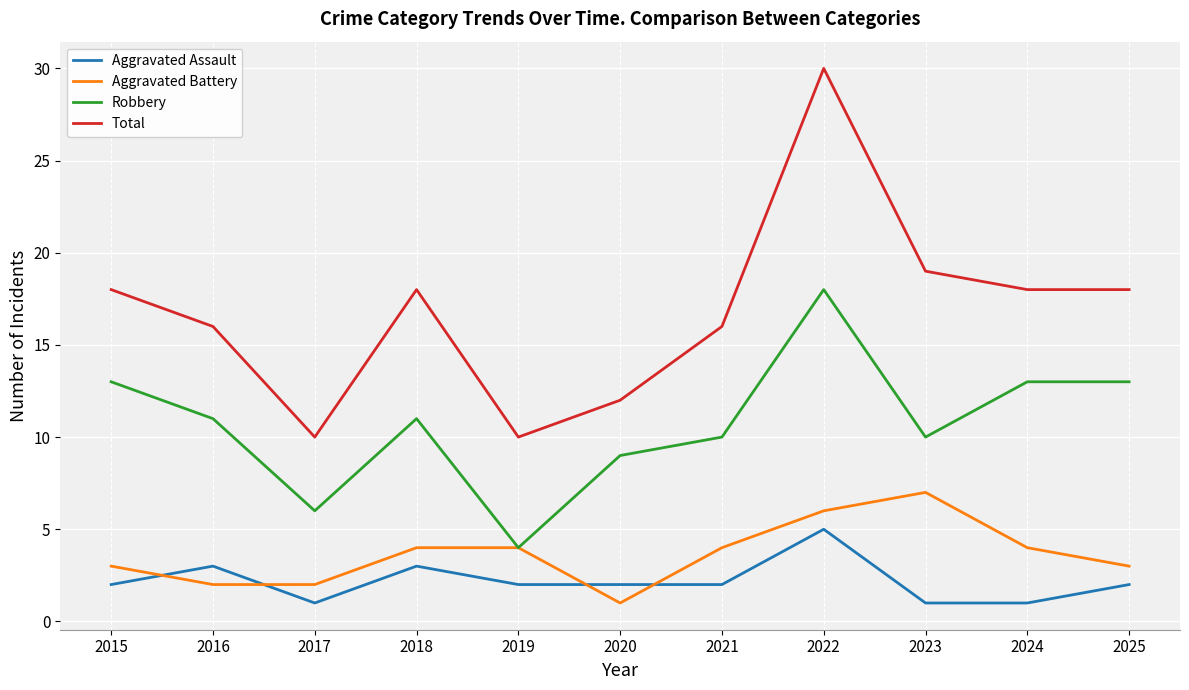

Which series has the largest total across all categories?

Total